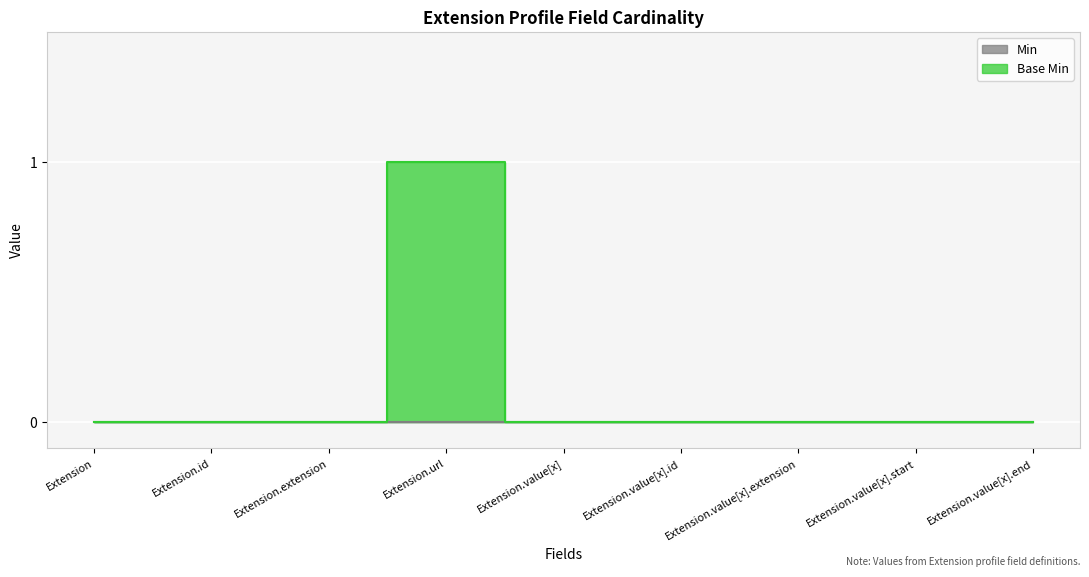

Reading left to right, list all the values displayed in this chart.

Extension=0	Extension.id=0	Extension.extension=0	Extension.url=1	Extension.value[x]=0	Extension.value[x].id=0	Extension.value[x].extension=0	Extension.value[x].start=0	Extension.value[x].end=0